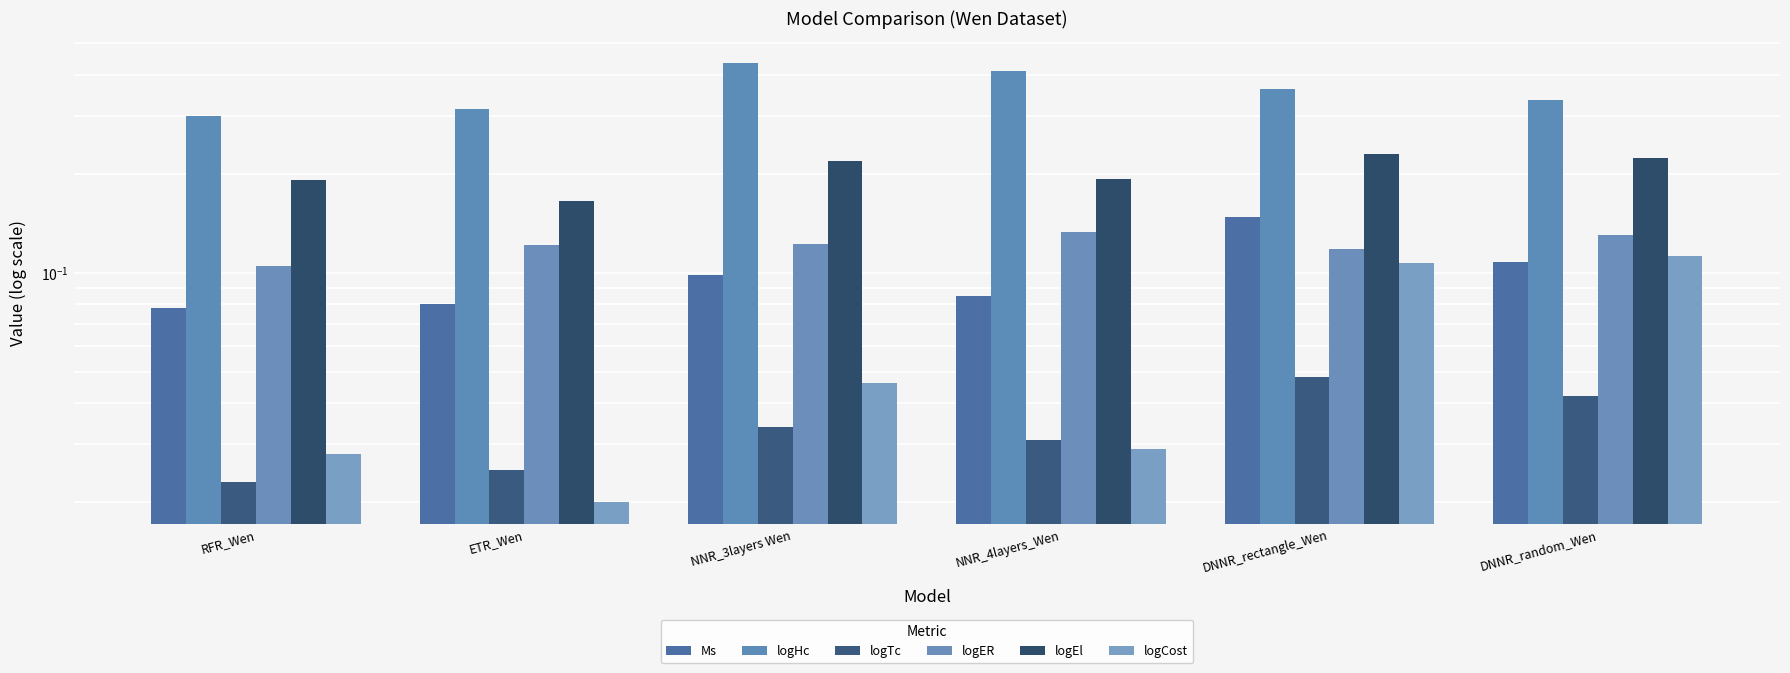

At which category is the sum across all series the highest?

DNNR_rectangle_Wen